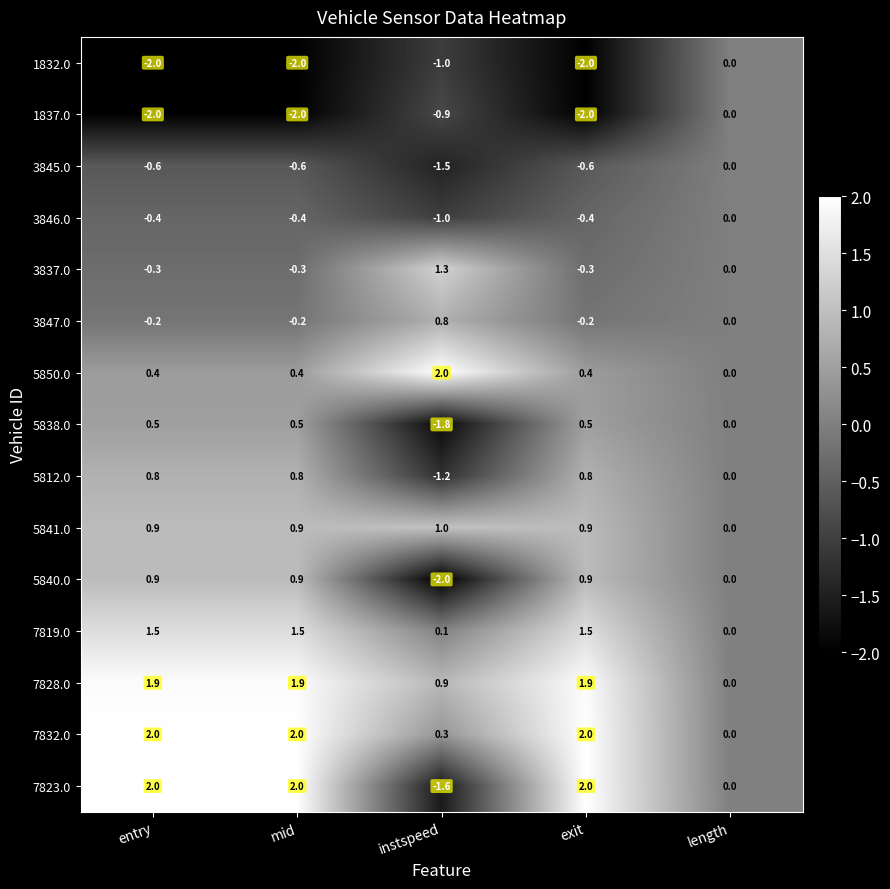

What is the smallest value displayed?

-2.0